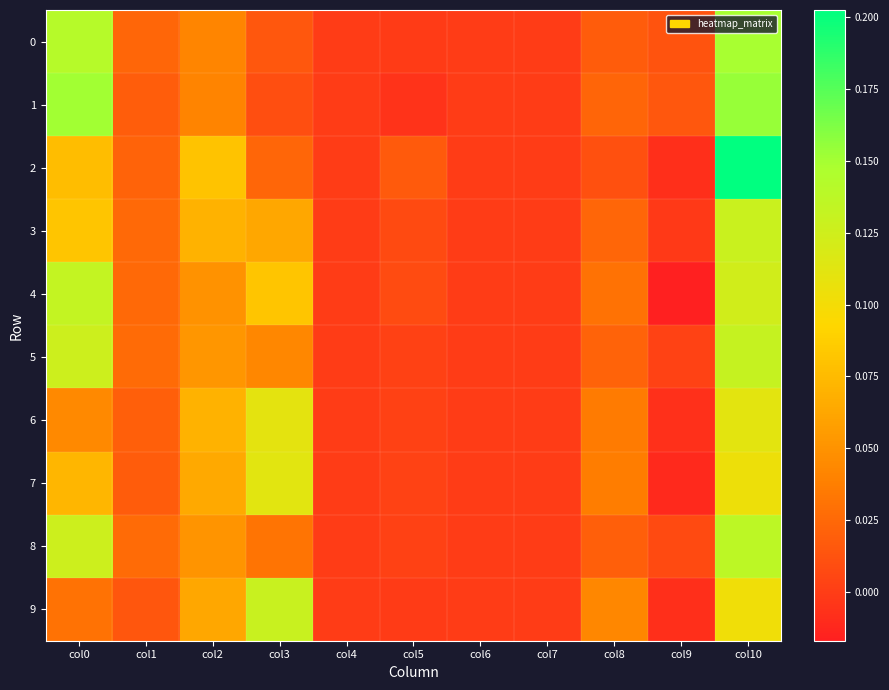

At col5, list the series in order from largest to smallest.

2, 4, 3, 7, 5, 6, 8, 0, 9, 1